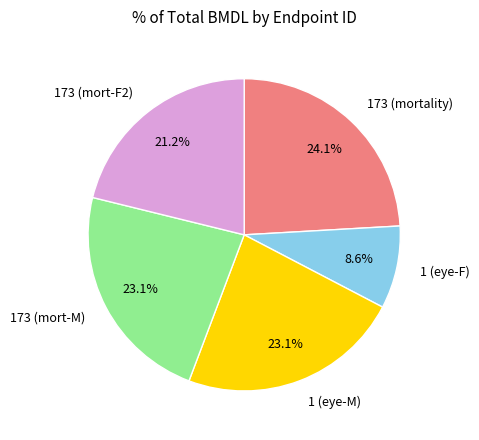

What is the largest slice in the pie chart?

173 (mortality)